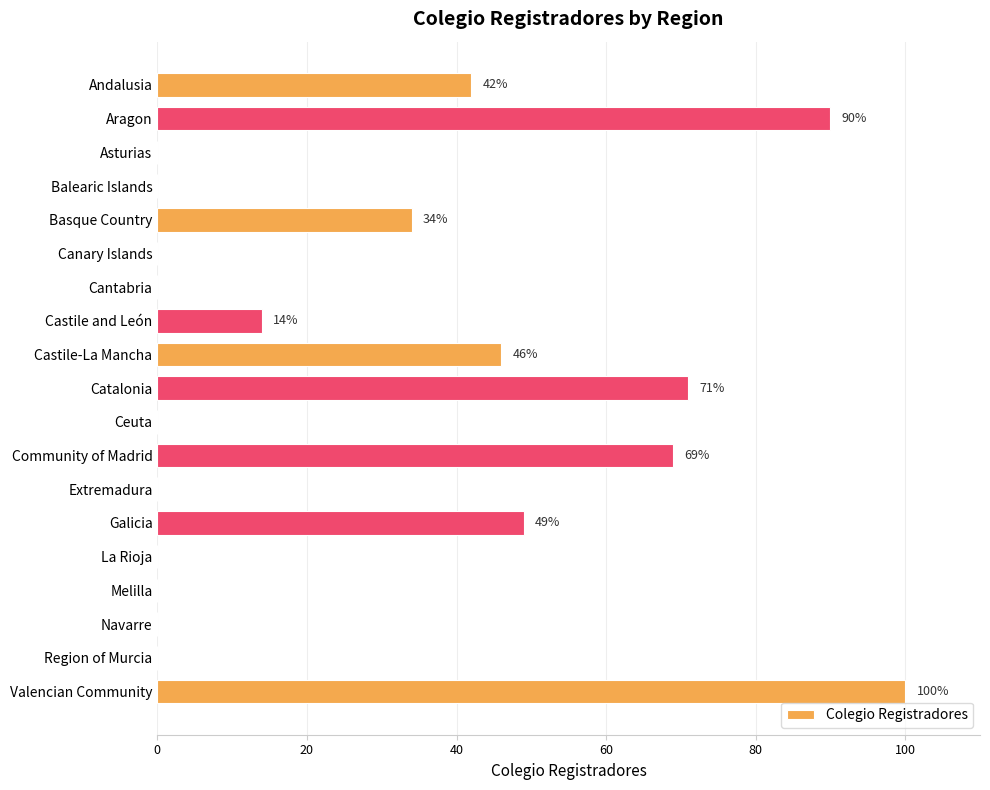

Which category has the highest value across all series?

Valencian Community